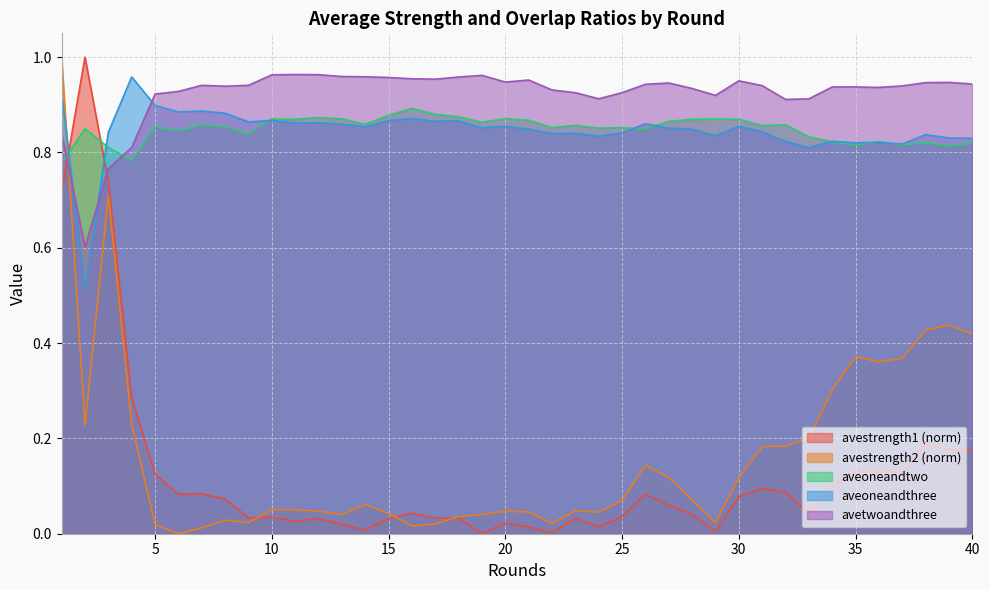

The value of aveoneandthree at 25 is 1.1. True or false?

False